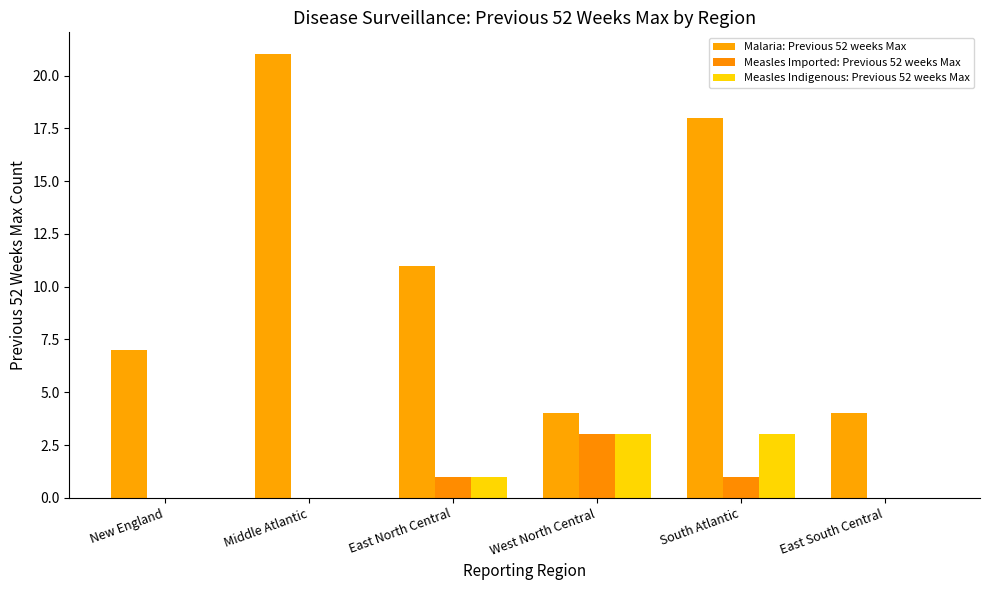

True or false: Measles Indigenous: Previous 52 weeks Max has a value of 2 at West North Central.

False